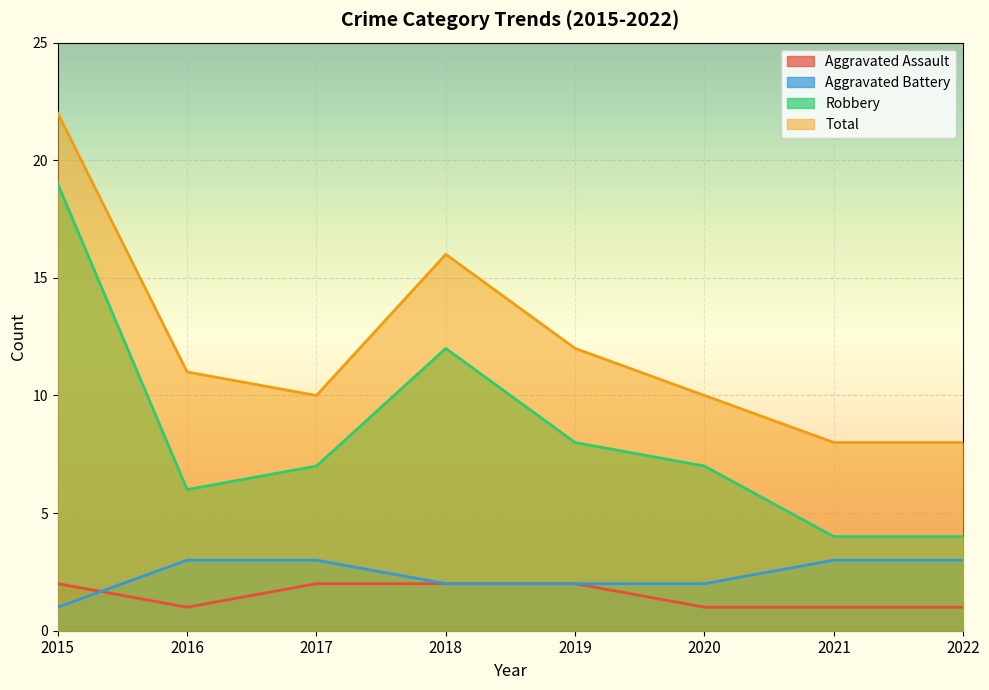

What is the difference between the maximum and minimum values in the Robbery series?

15